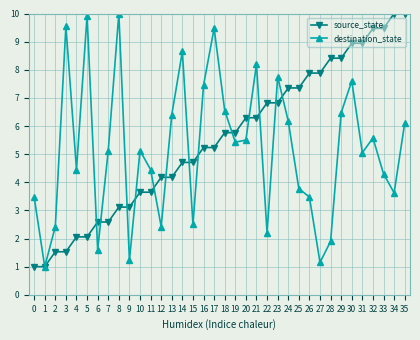

Which series changed the most between 1 and 19?

source_state